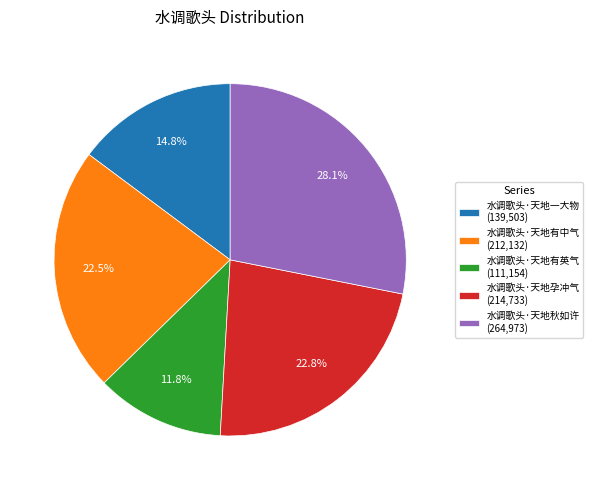

To the nearest percent, what is the average slice percentage?

20%